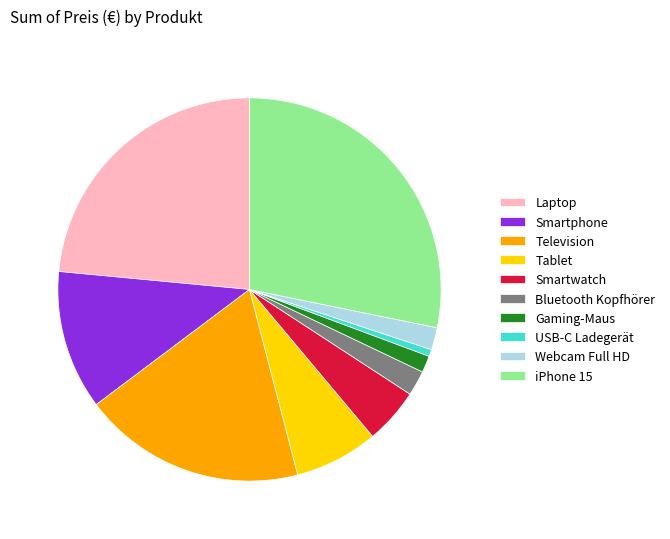

What is the ratio of the value at Laptop to the value at Bluetooth Kopfhörer?

11.1